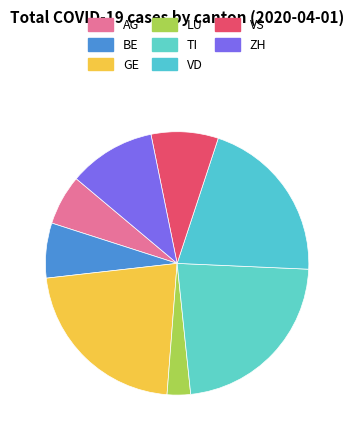

How many slices are in this pie chart?

8